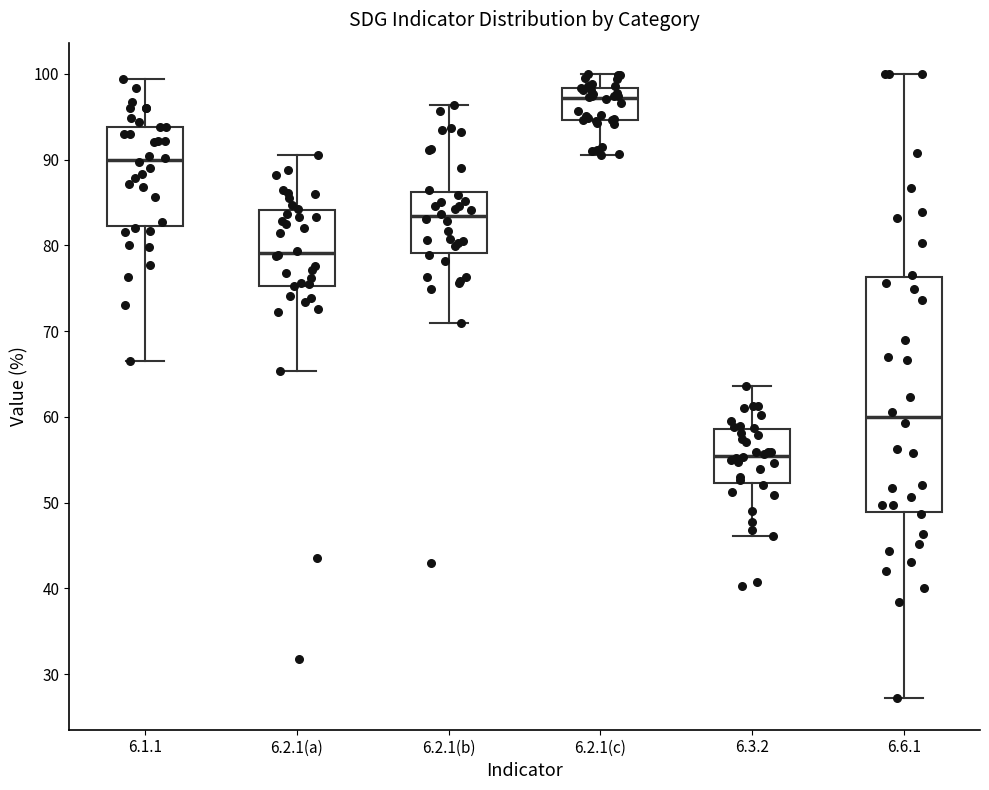

Reading left to right, read every box against the y-axis: the position of its median line, the range the box covers, and the ends of its whiskers. The values are not printed on the chart, so give them approximately, as read against the axis.

6.1.1: median 90, box 82 to 94, whiskers 66 to 99
6.2.1(a): median 79, box 75 to 84, whiskers 65 to 91
6.2.1(b): median 83, box 79 to 86, whiskers 71 to 96
6.2.1(c): median 97, box 95 to 98, whiskers 91 to 100
6.3.2: median 56, box 52 to 59, whiskers 46 to 64
6.6.1: median 60, box 49 to 76, whiskers 27 to 100